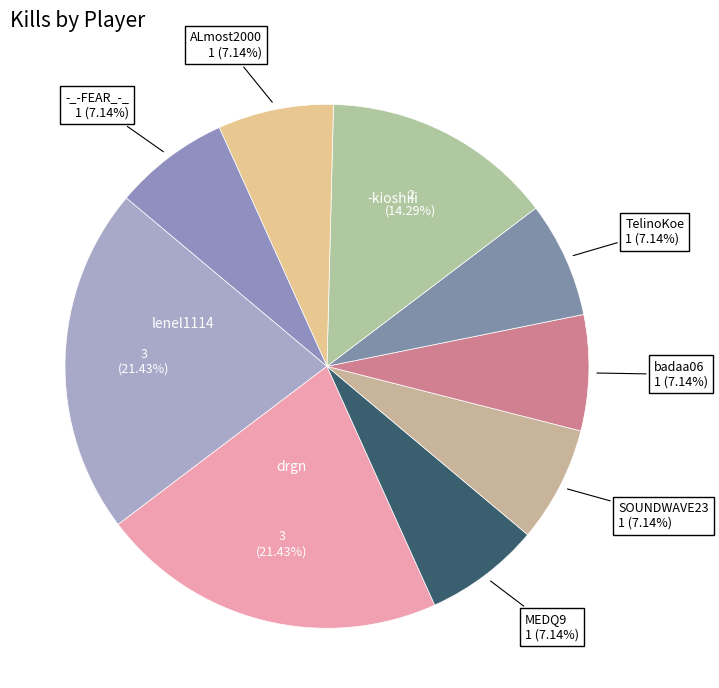

Which category has the biggest portion of the pie?

lenel1114